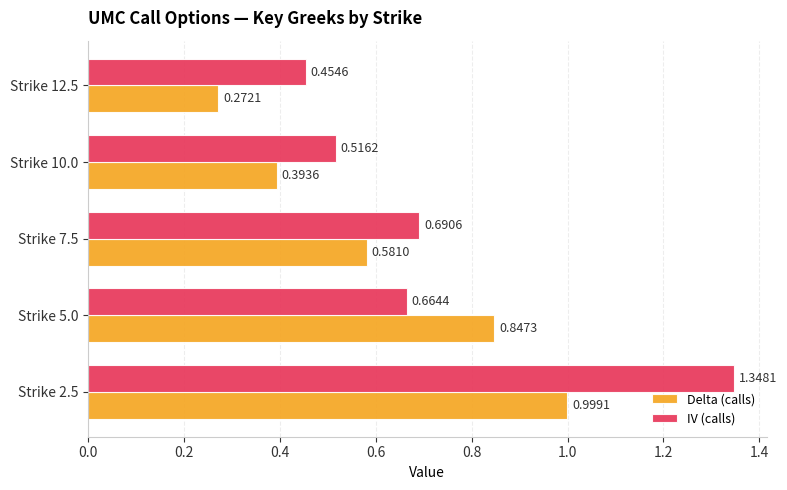

At which category does the chart reach its minimum across all series?

Strike 12.5